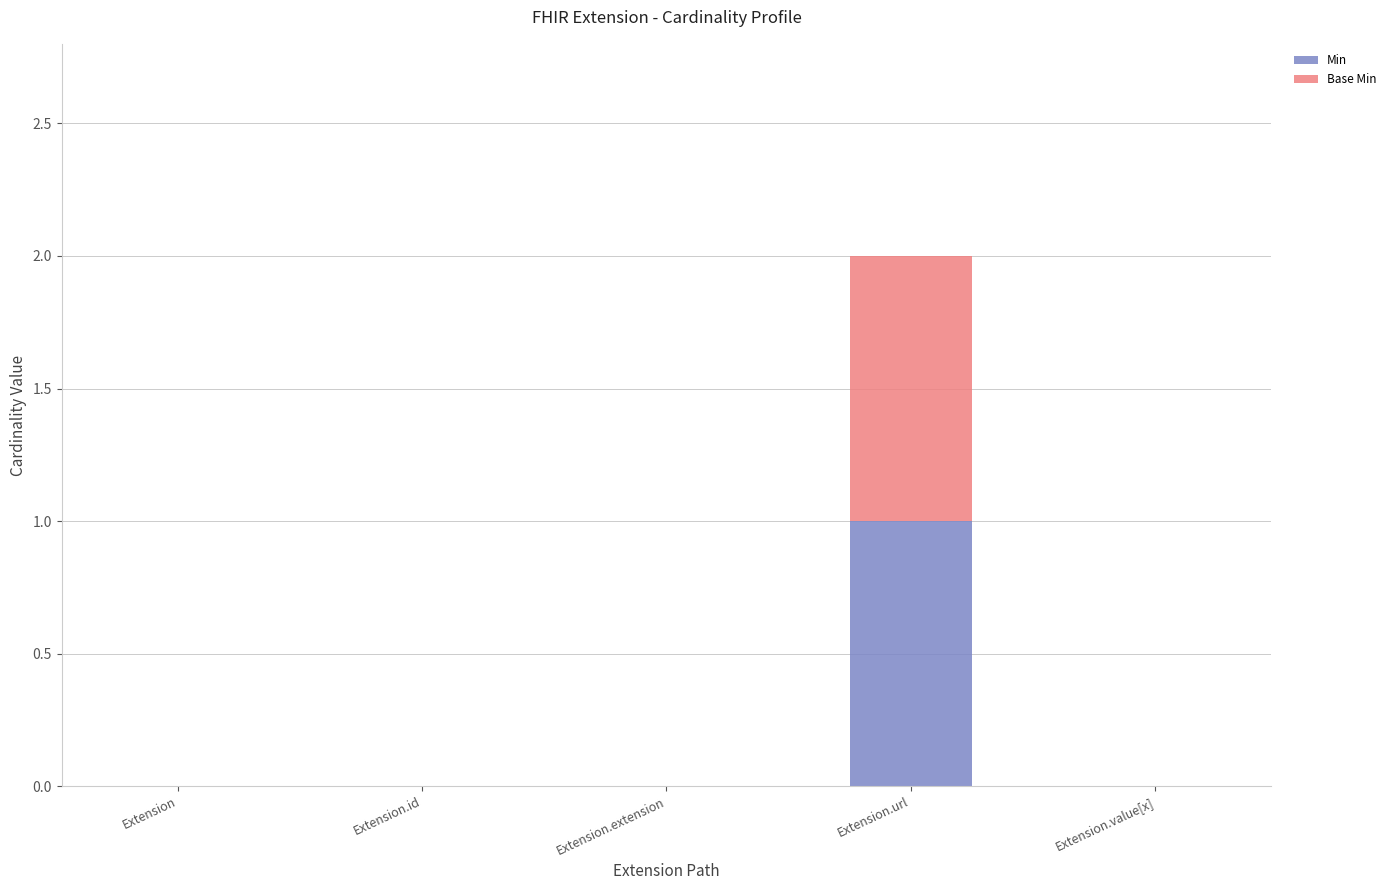

At which category is the sum across all series the highest?

Extension.url